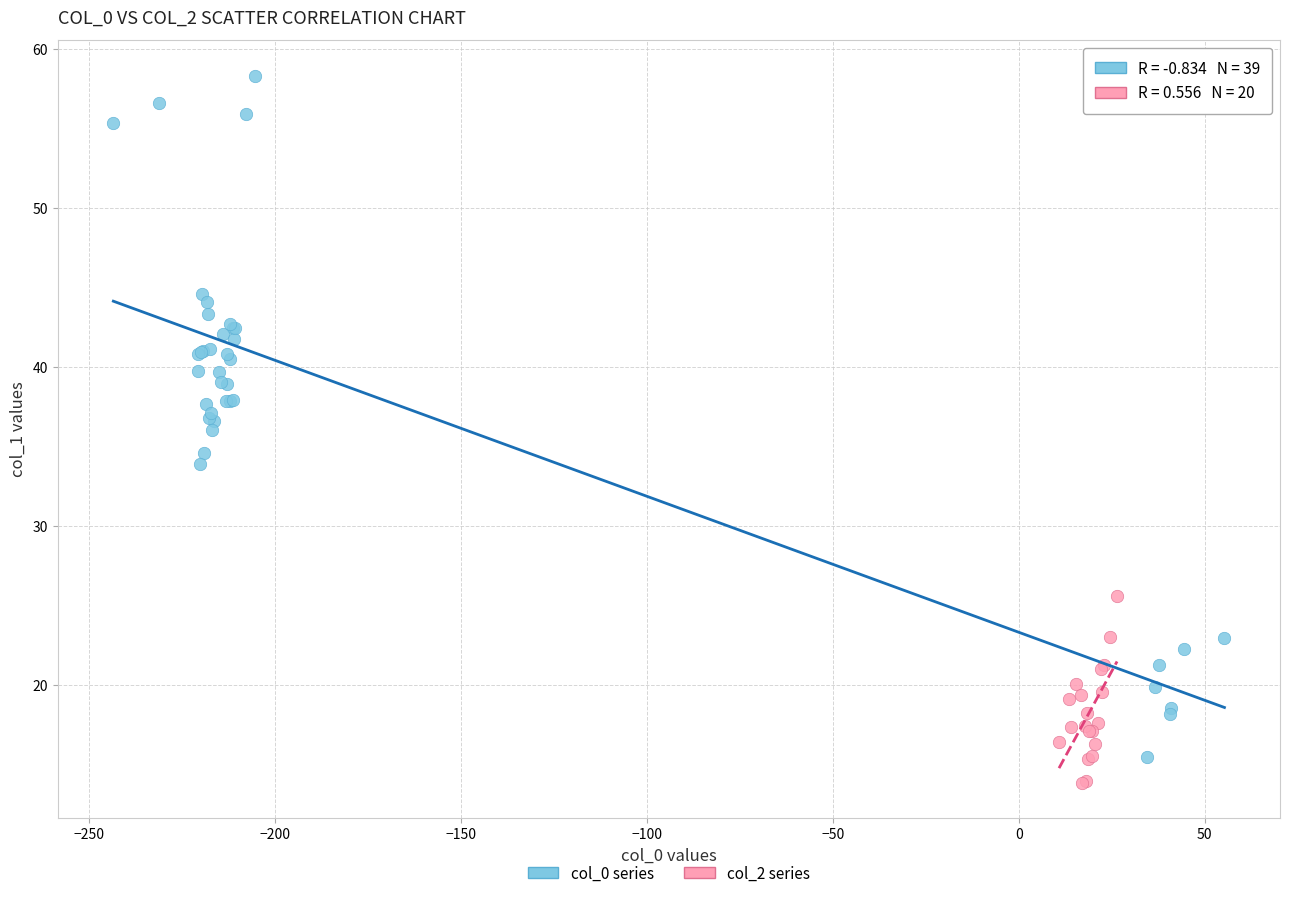

Which series reaches the maximum Y coordinate?

col_0 series